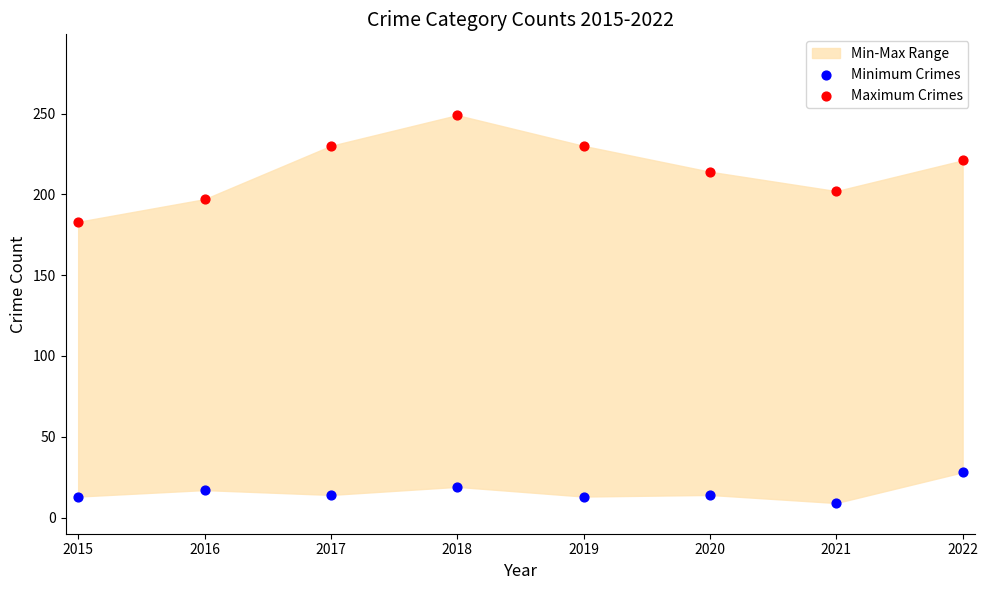

Which series has the widest spread of Y values?

Maximum Crimes